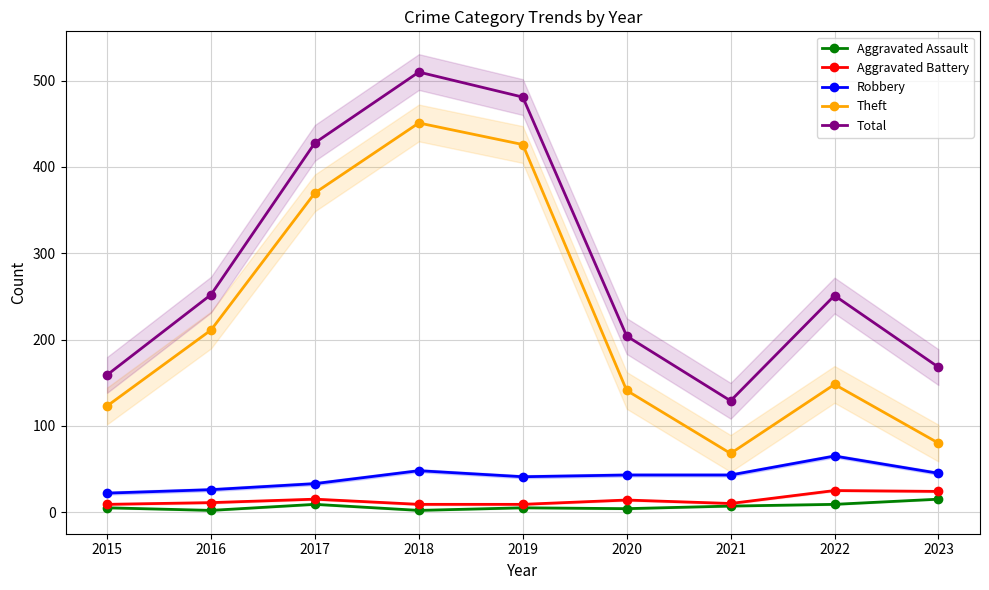

How many interior local peaks does the Theft series have?

2